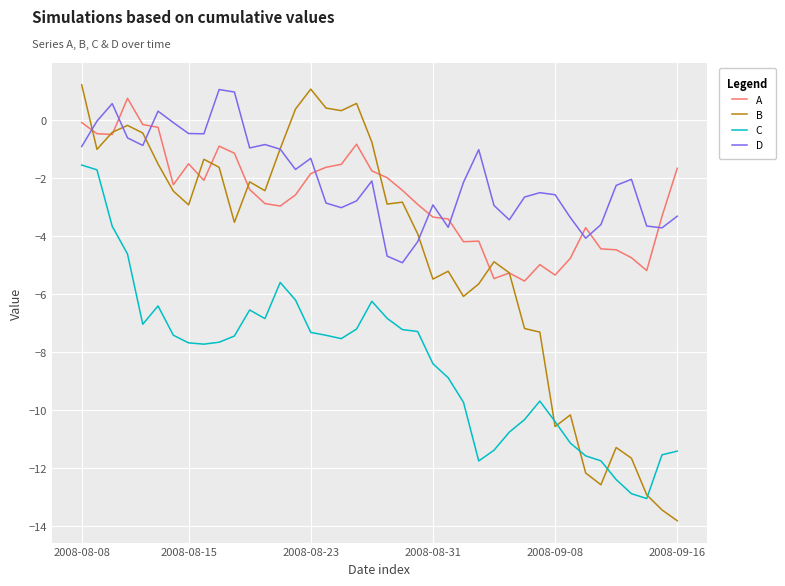

What is the smallest value displayed?

-13.8